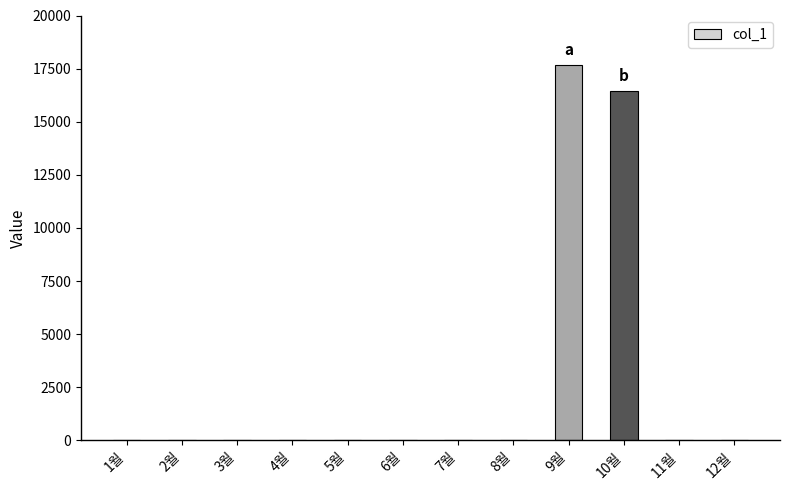

Reading left to right, transcribe all the data shown in this chart.

0	0	0	0	0	0	0	0	17680	16460	0	0